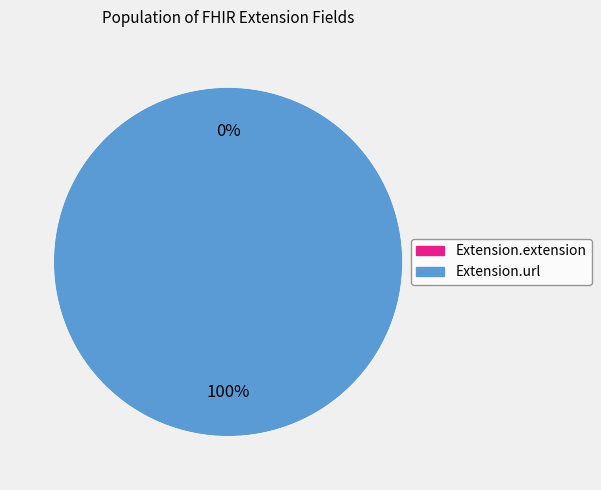

What is the total percentage of Extension.url and Extension.extension?

100.0%